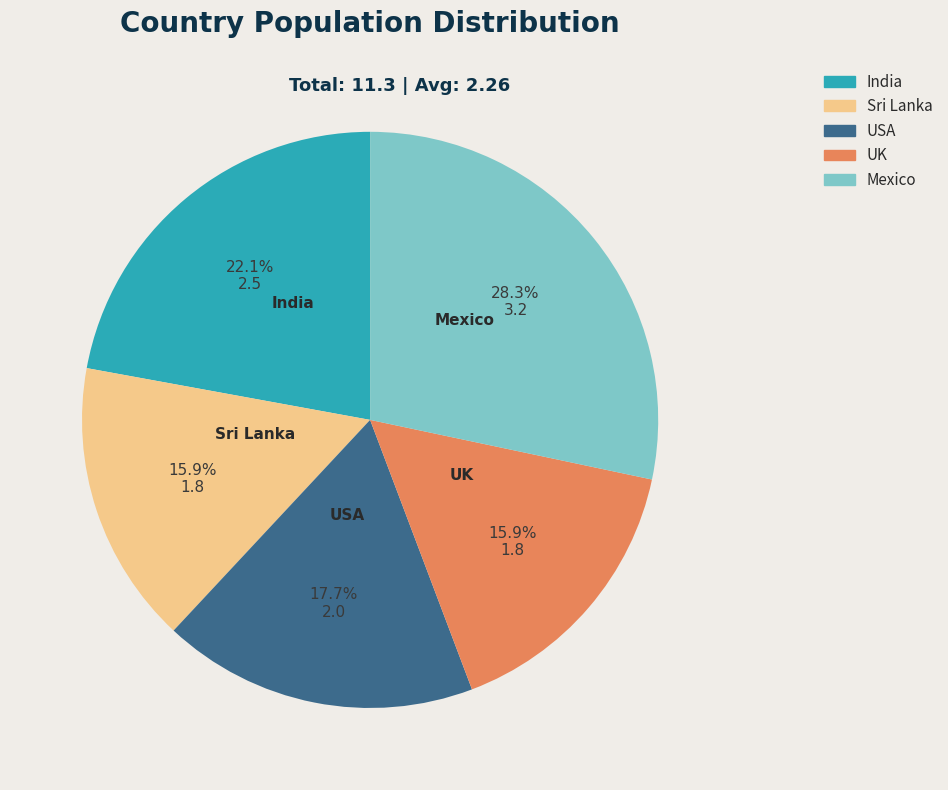

What is the ratio of the value at USA to the value at India?

0.8